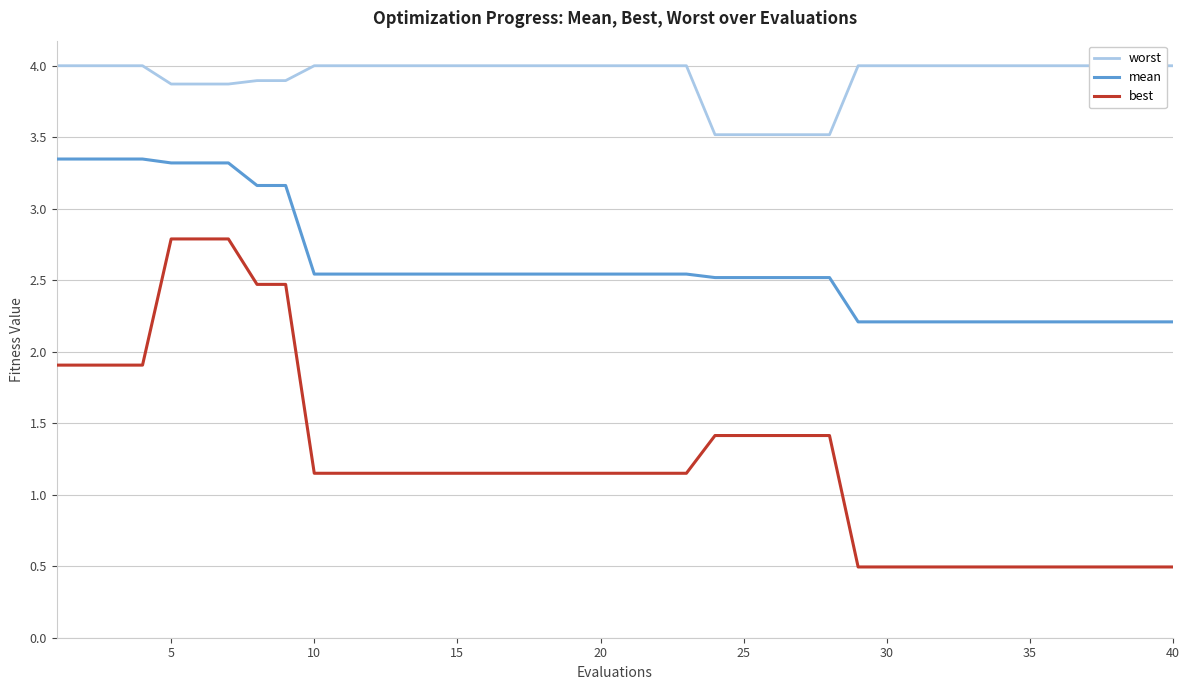

List the series in order of their peak value, highest first.

worst, mean, best